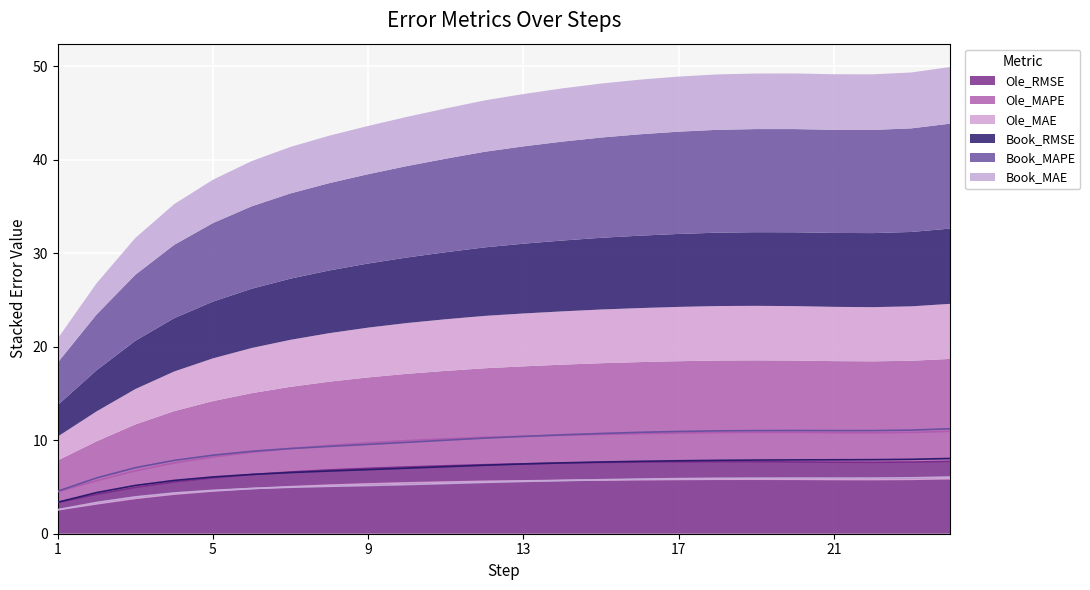

What is the difference between the second highest and second lowest values in the Ole_MAE series?

2.6